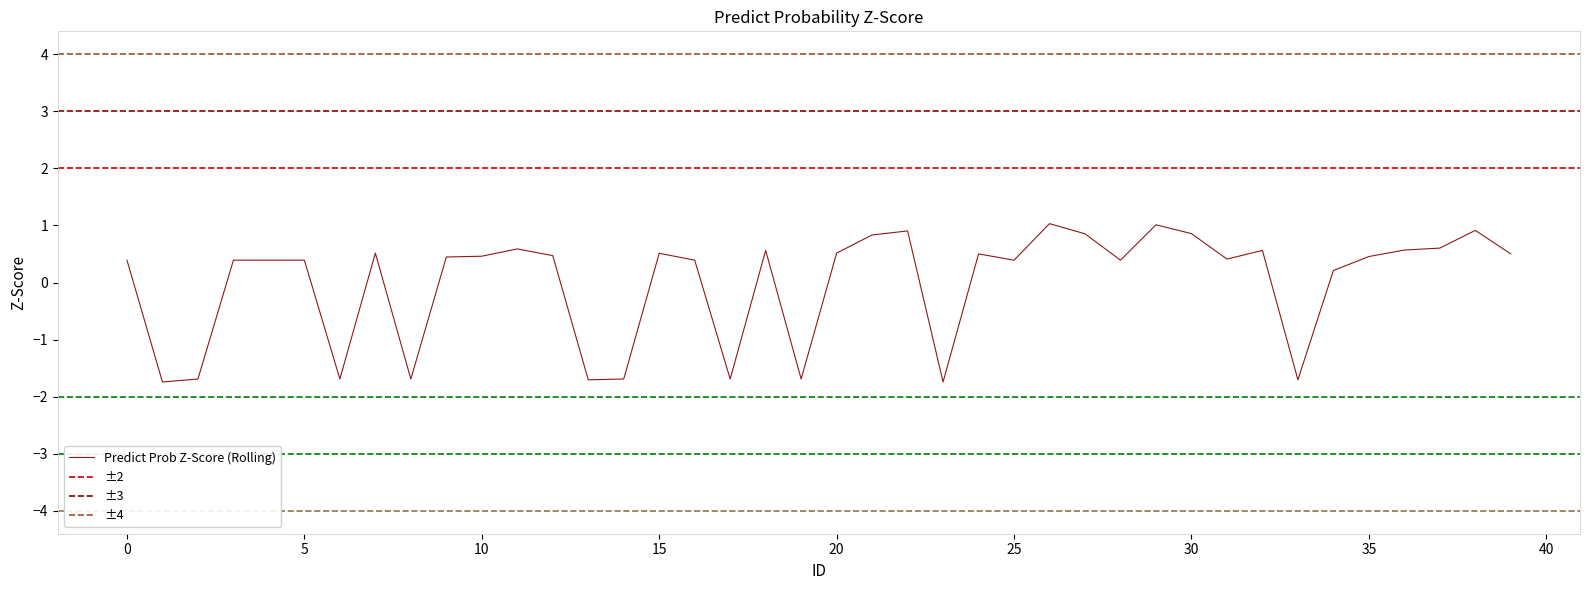

The chart shows a value of 1.4 at 26. True or false?

False